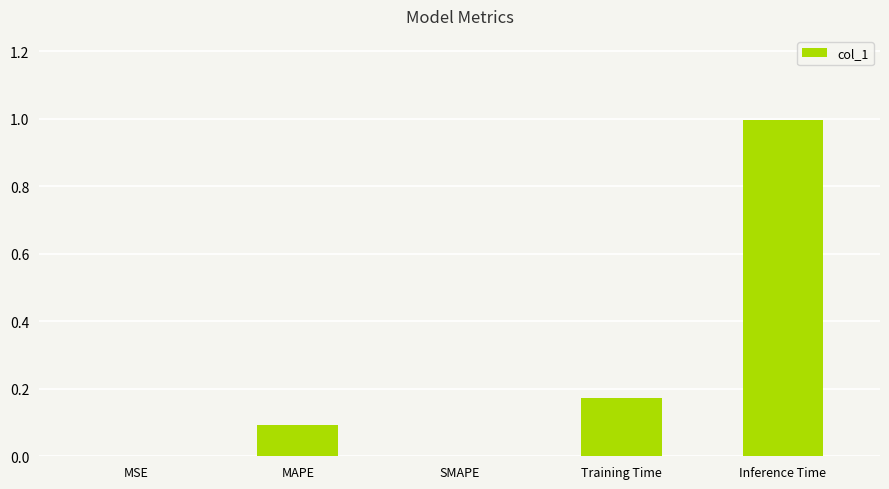

Which has a higher value, MSE or Training Time?

Training Time